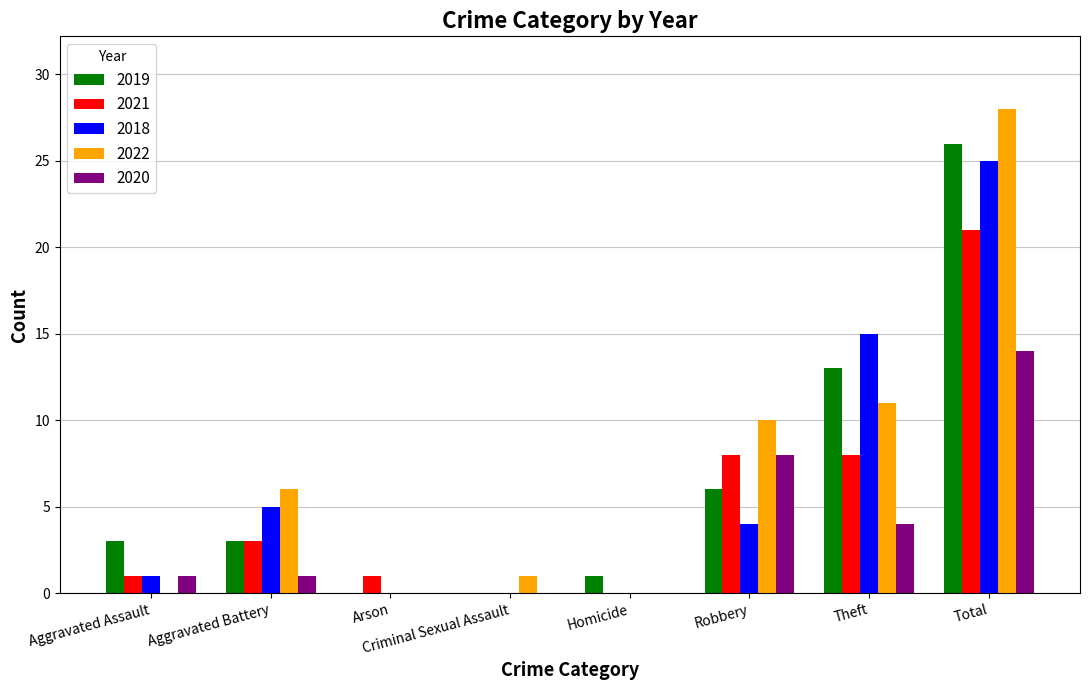

Is it true that 2019 equals 1 at Homicide?

True